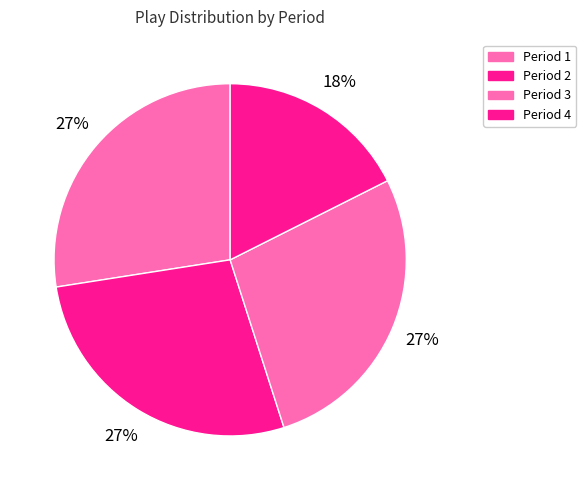

Which slice is the smallest?

Period 4